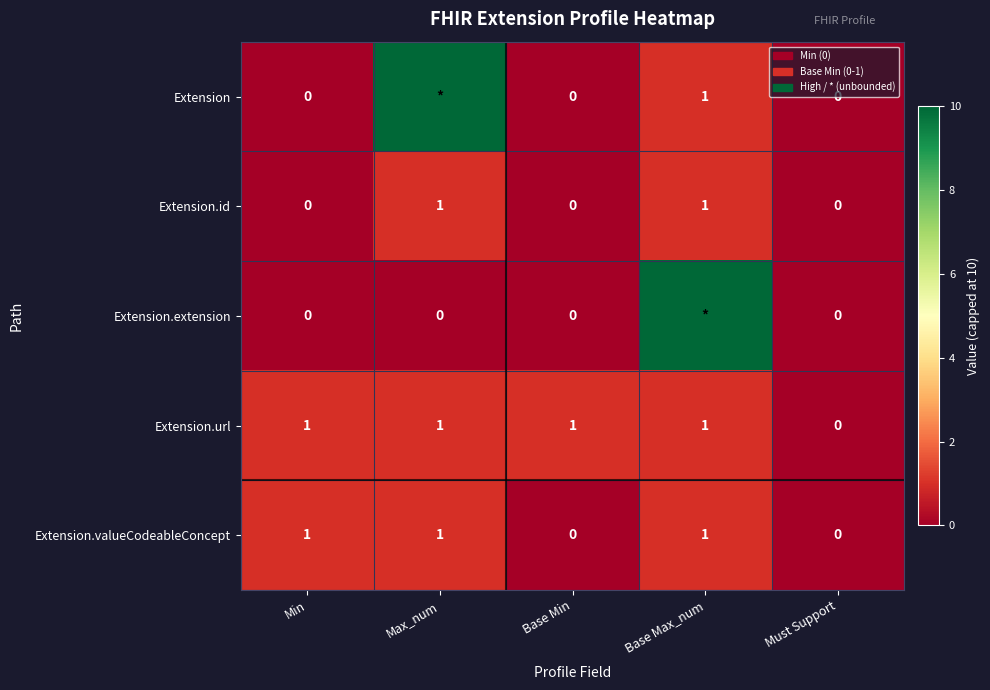

The Extension.url series shows 1 at Max_num. True or false?

True